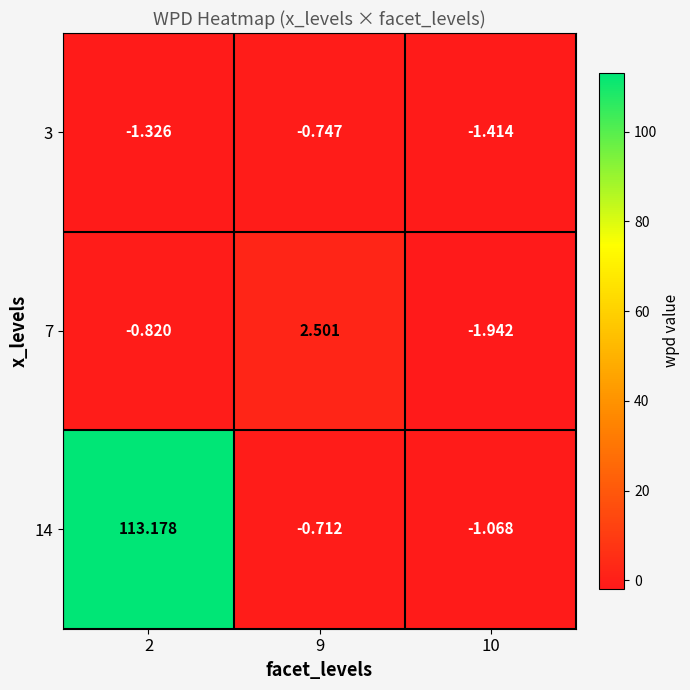

Between 9 and 10, which series saw the biggest shift?

7